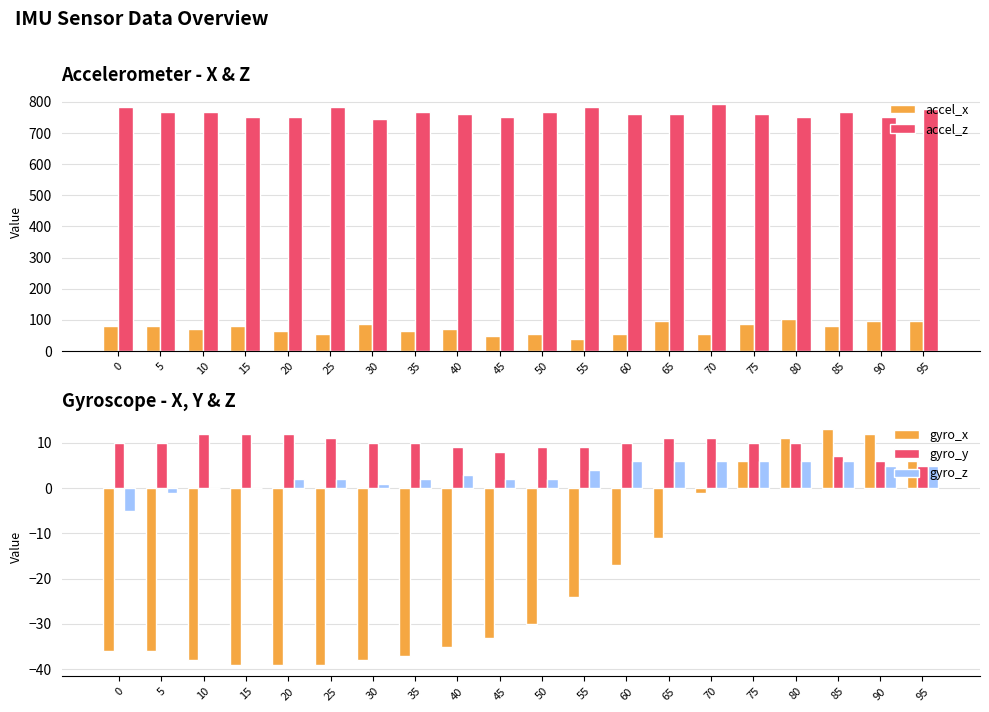

What is the total value across all series at 5?

821